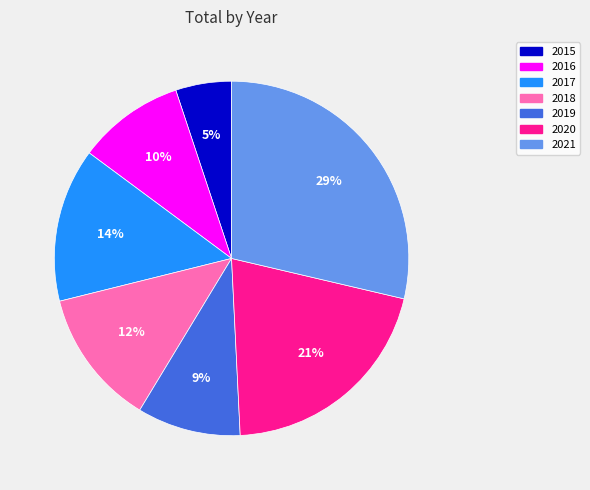

What is the largest slice in the pie chart?

2021